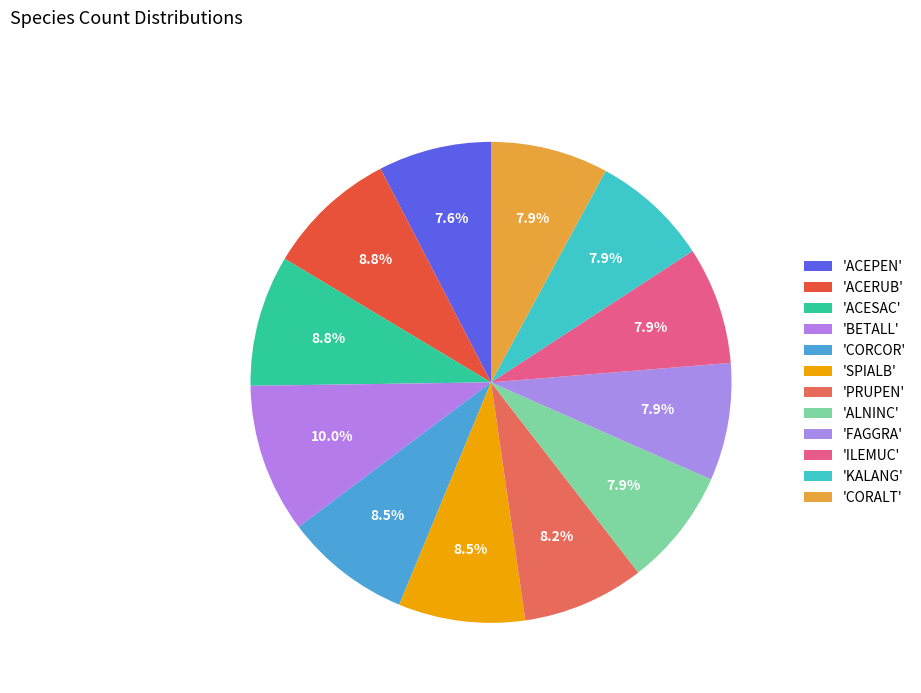

Count the number of slices in the pie.

12